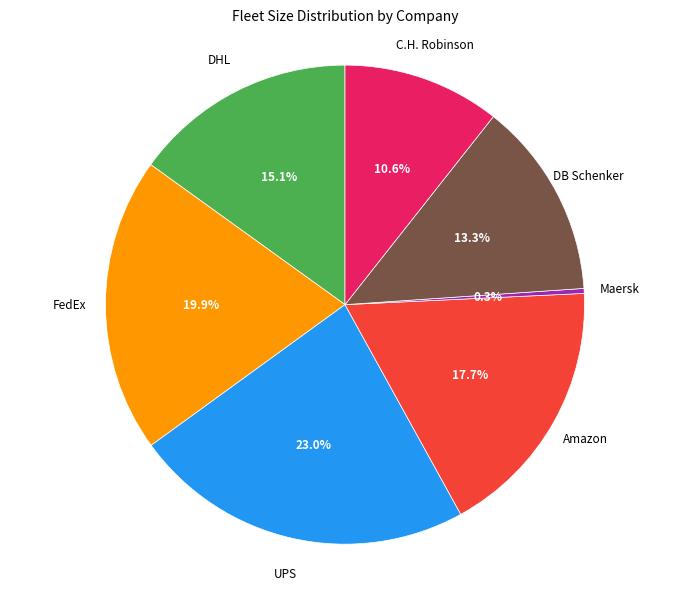

Is there a majority slice in this chart?

No